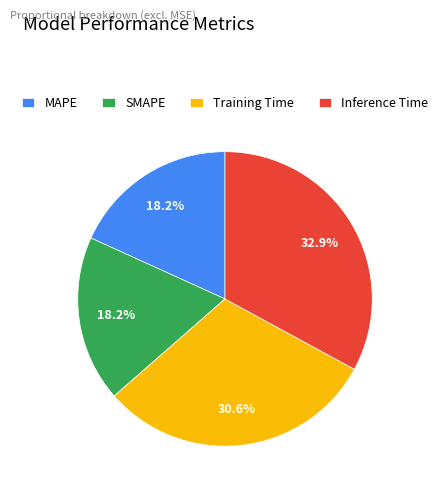

How many segments does this pie chart have?

4